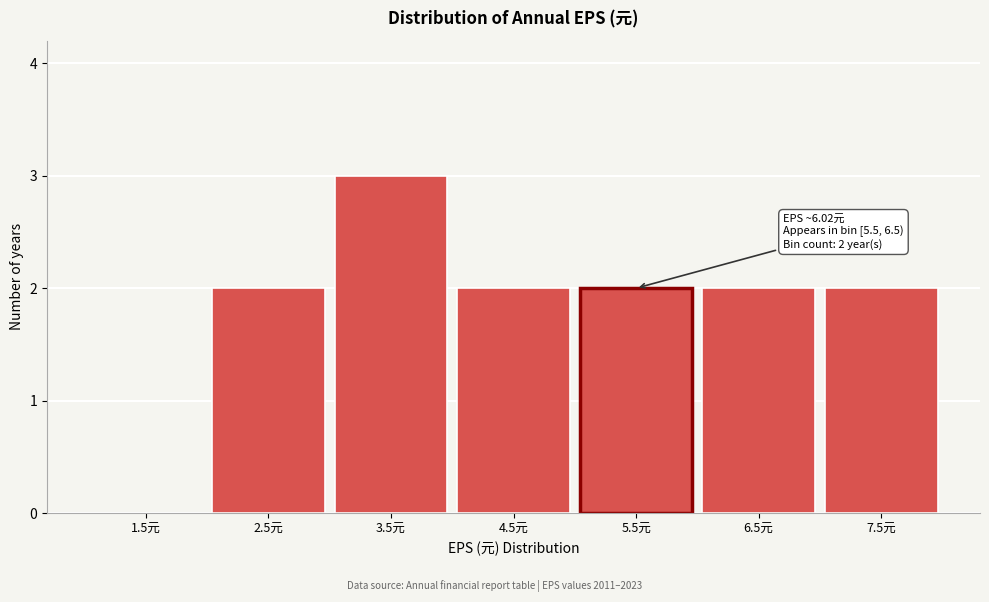

Reading left to right, extract all data points from this chart.

1.5元=0	2.5元=2	3.5元=3	4.5元=2	5.5元=2	6.5元=2	7.5元=2